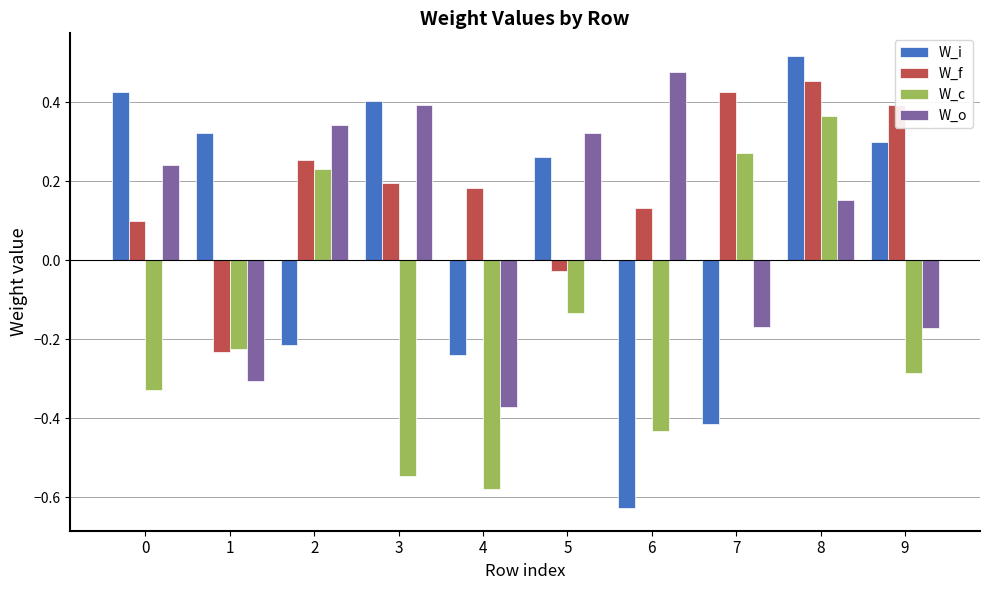

True or false: W_f has a value of 0.3 at 3.

False